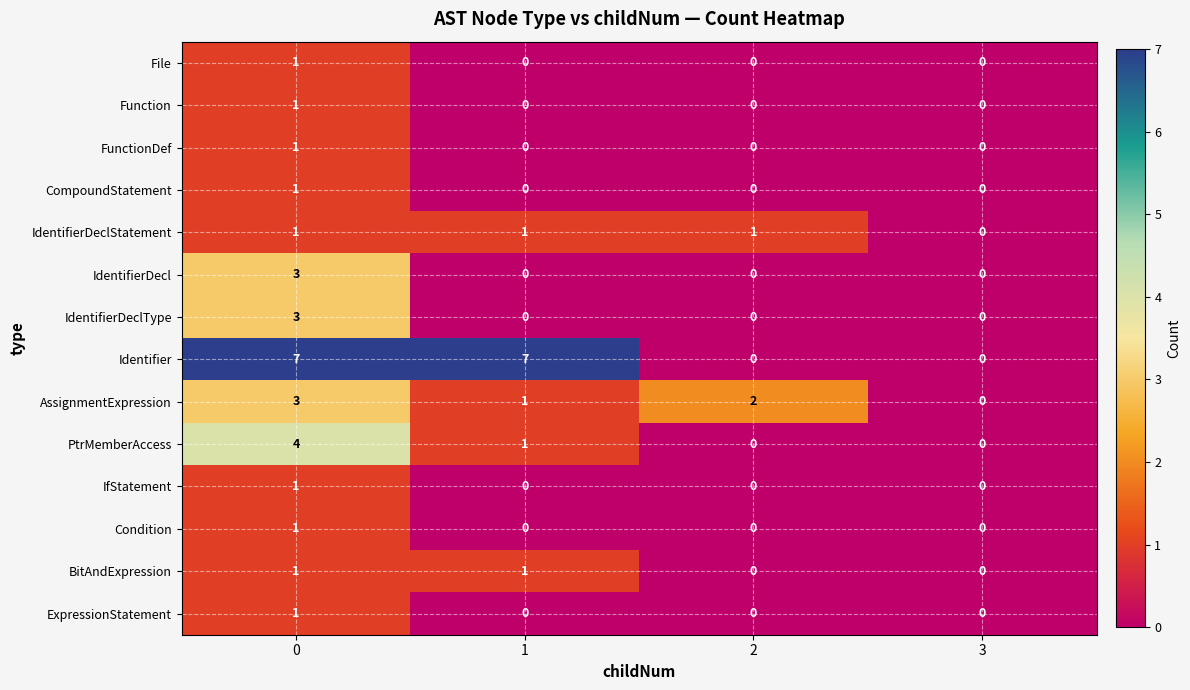

What is the highest value of the Identifier series?

7